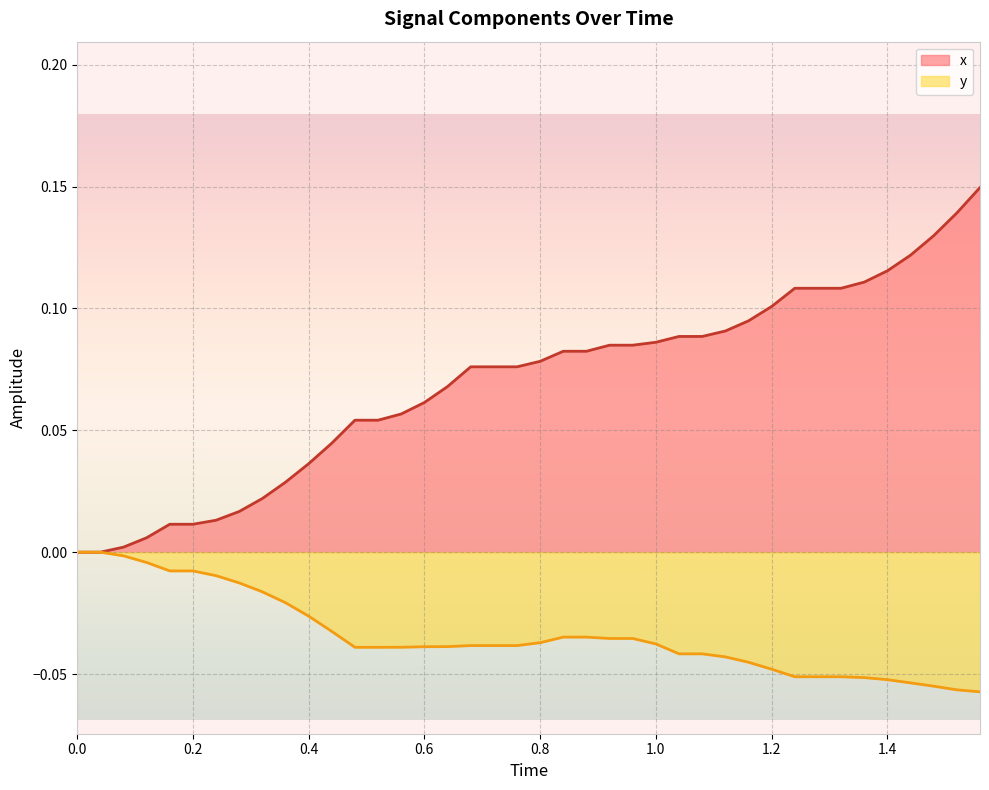

True or false: x has more than 0 interior local peaks.

False